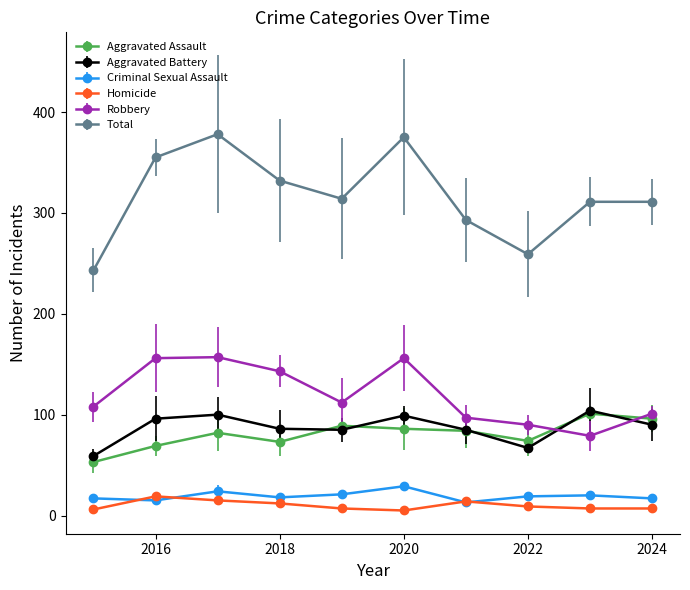

What is the highest value of the Robbery series?

157